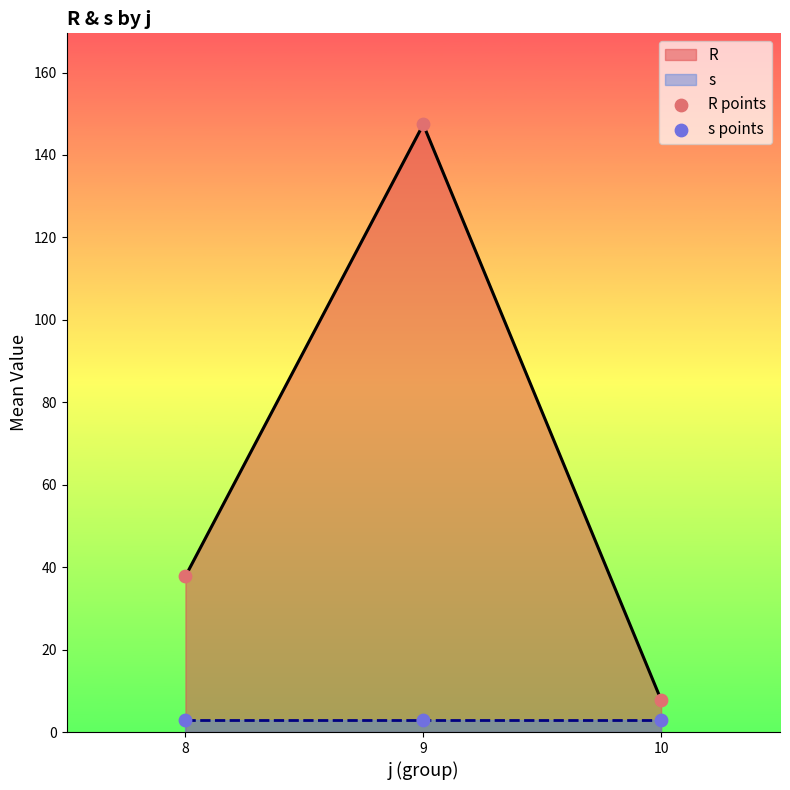

What is the total value across all series at 9?

150.4